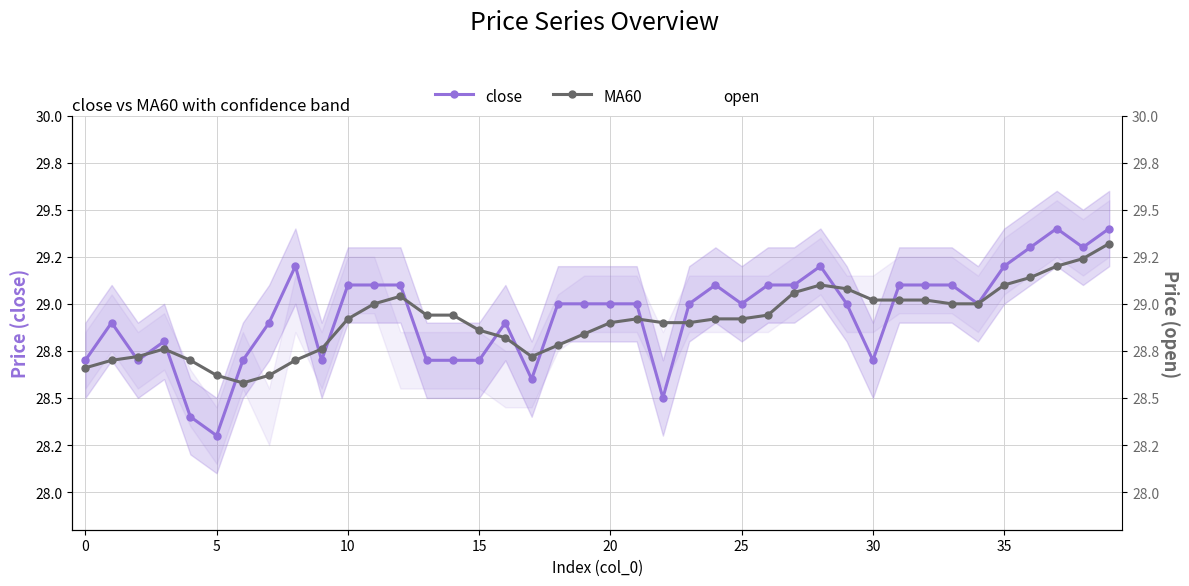

Which series has the largest total across all categories?

close